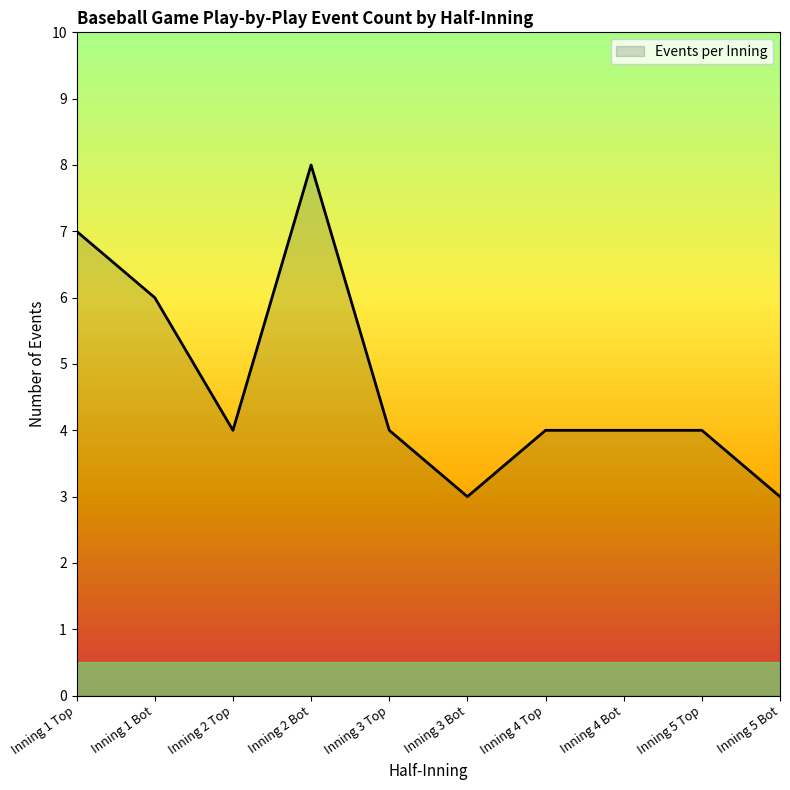

What is the maximum value shown in the chart?

8